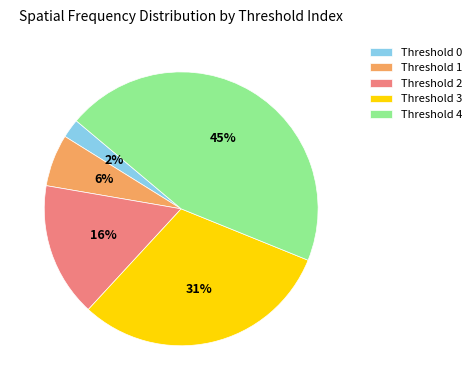

Which slice is the largest?

Threshold 4